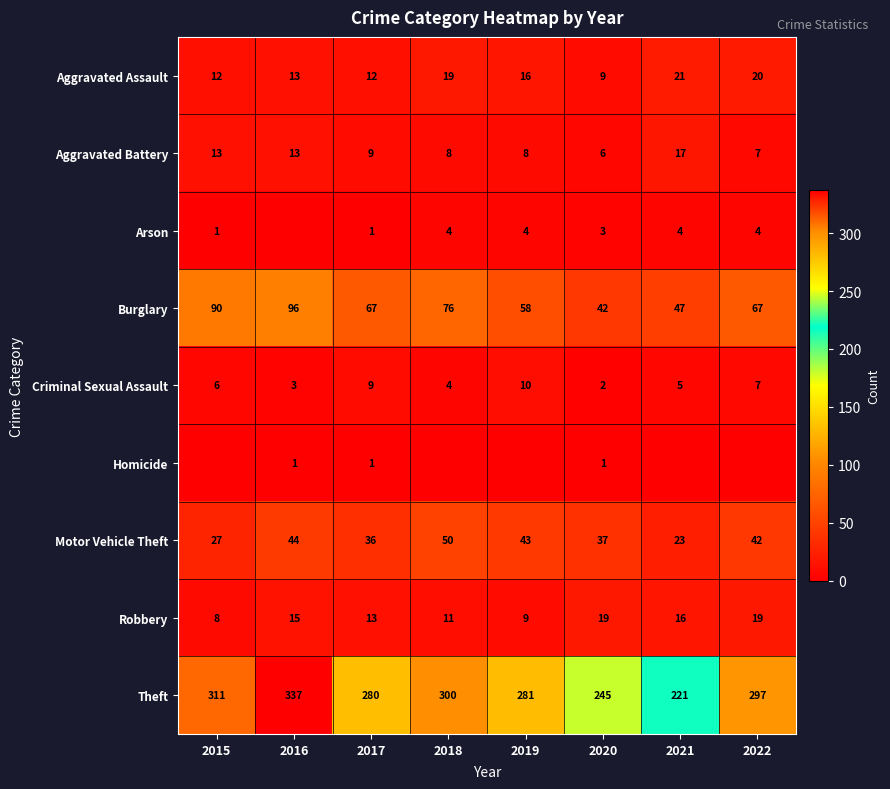

At 2020, list the series in order from smallest to largest.

Homicide, Criminal Sexual Assault, Arson, Aggravated Battery, Aggravated Assault, Robbery, Motor Vehicle Theft, Burglary, Theft